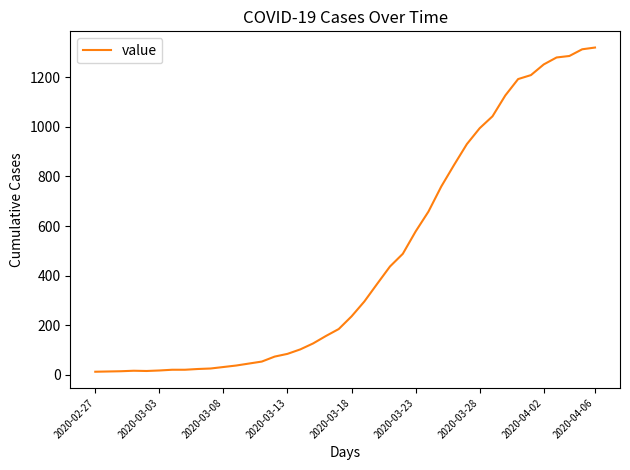

What is the maximum value shown in the chart?

1319